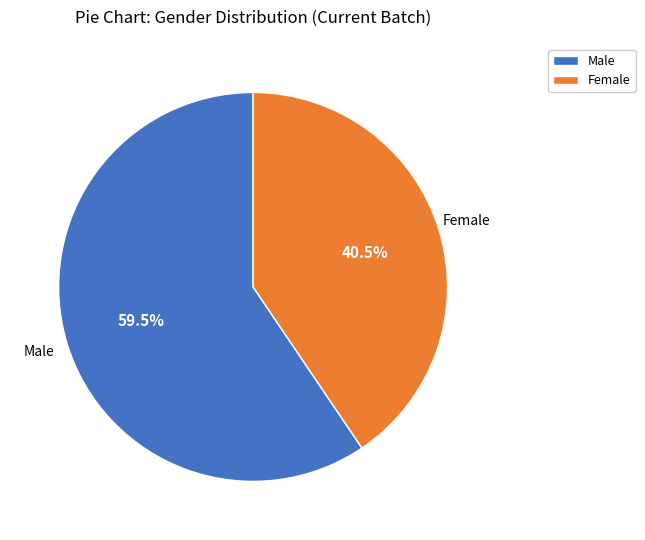

Is there any slice that represents more than half of the pie?

Yes